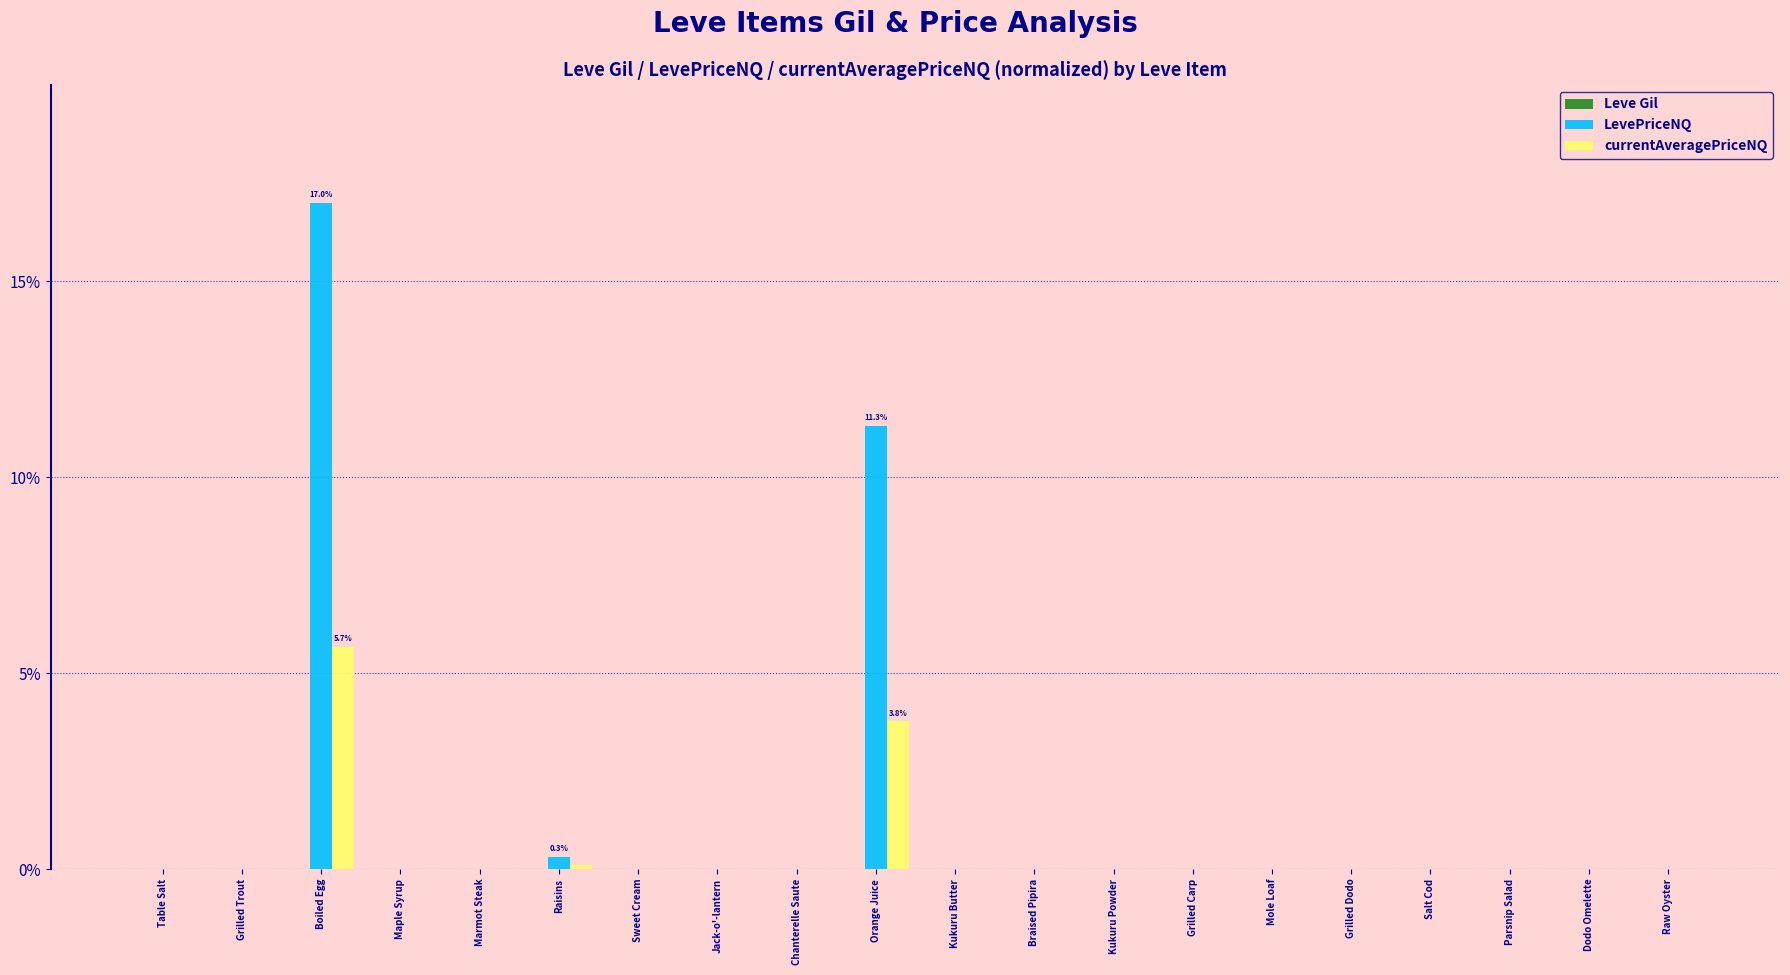

Which series has the largest total across all categories?

LevePriceNQ